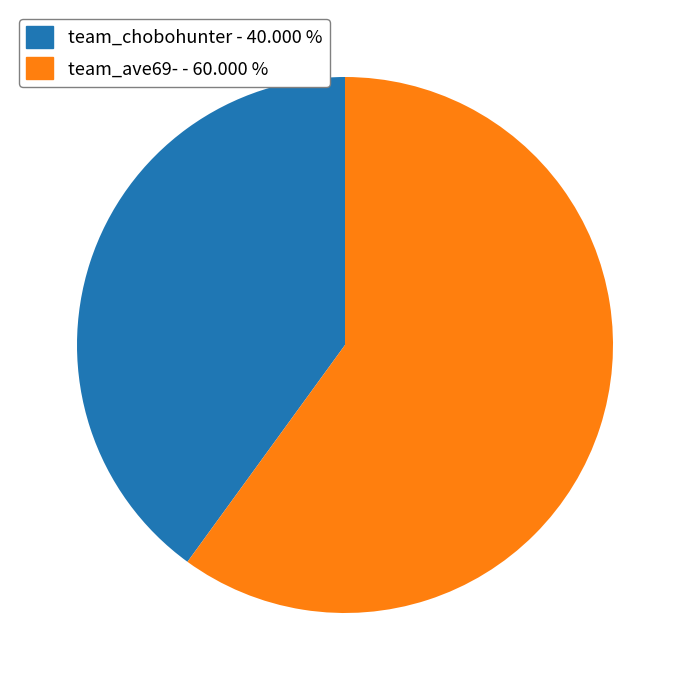

Do team_ave69- - 60.000 % and team_chobohunter - 40.000 % together represent more than half of the pie?

Yes